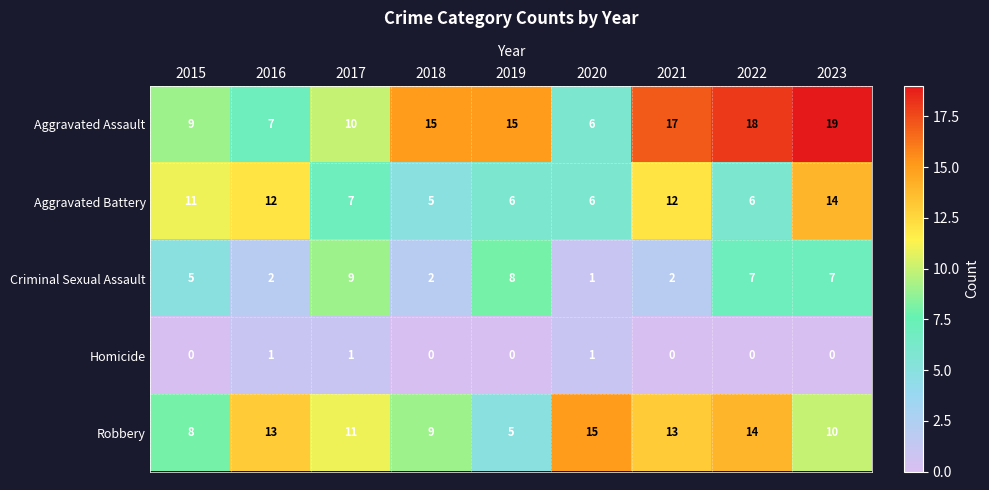

Count the number of categories in the chart.

9